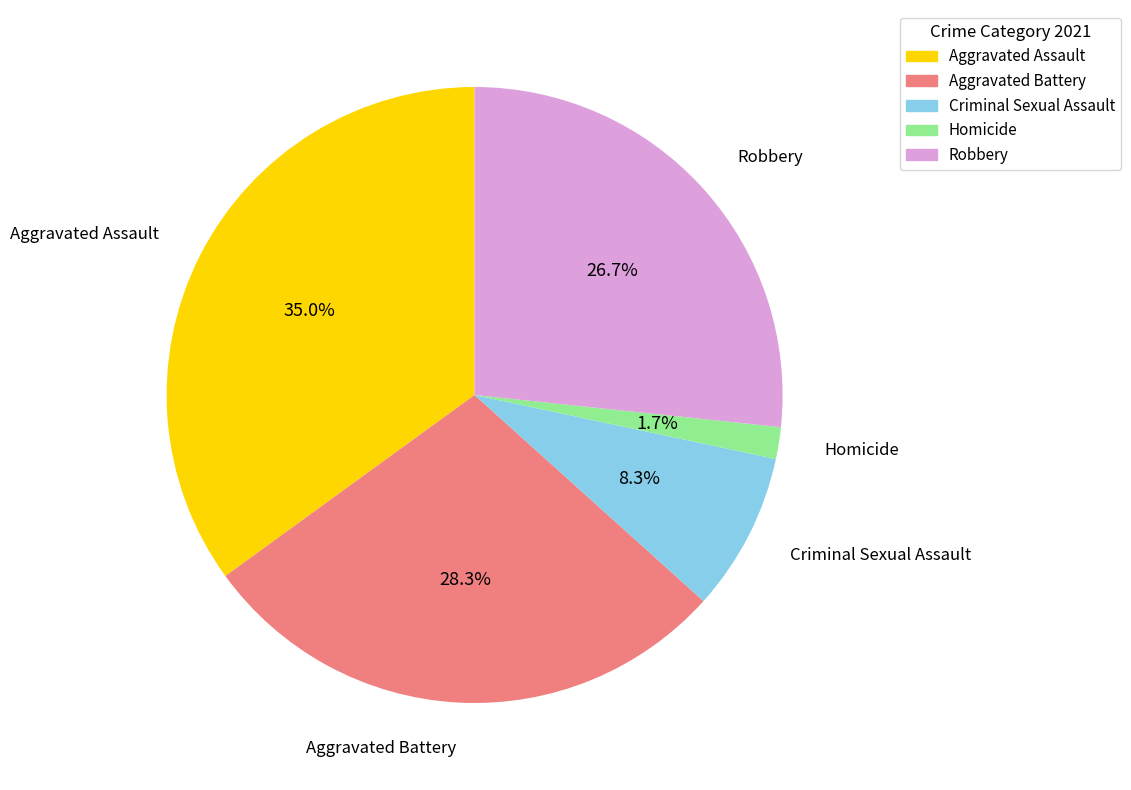

Rank the categories by value from highest to lowest.

Aggravated Assault, Aggravated Battery, Robbery, Criminal Sexual Assault, Homicide